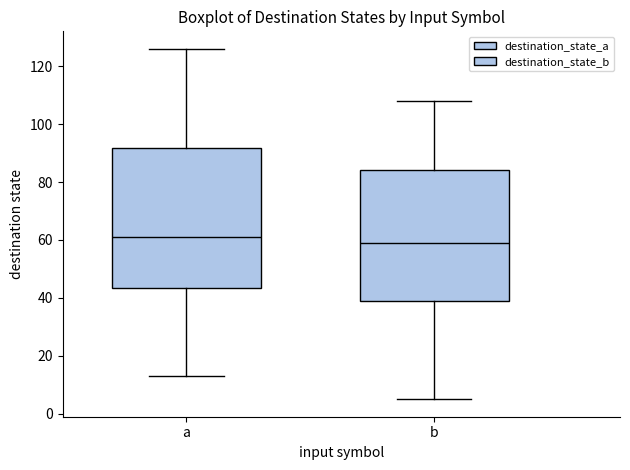

Reading left to right, transcribe this box plot: for each box, give where its median line is, the range the box spans, and where its two whiskers end, as read against the y-axis. The values are not printed on the chart, so give them approximately, as read against the axis.

a: median 62, box 44 to 92, whiskers 14 to 126
b: median 60, box 38 to 84, whiskers 6 to 108